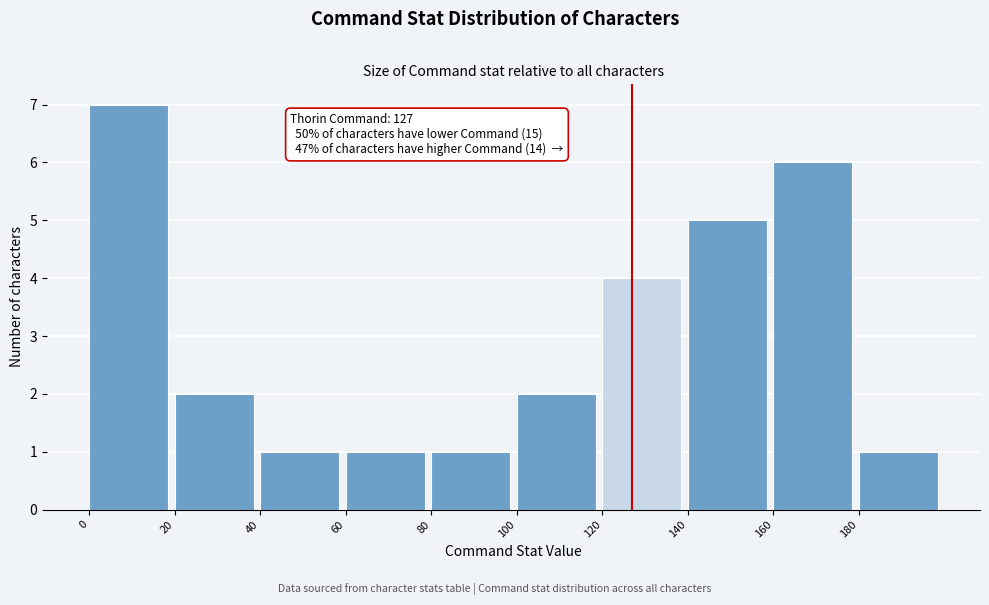

Over which range of the x-axis is the bar tallest?

0 to 20